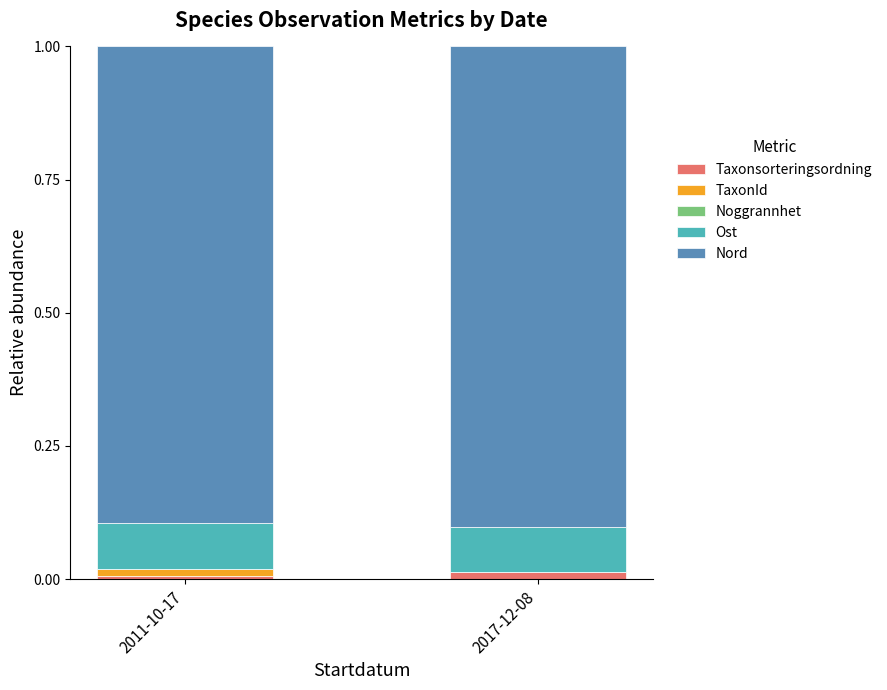

True or false: Nord has a value of 0.9 at 2011-10-17.

True